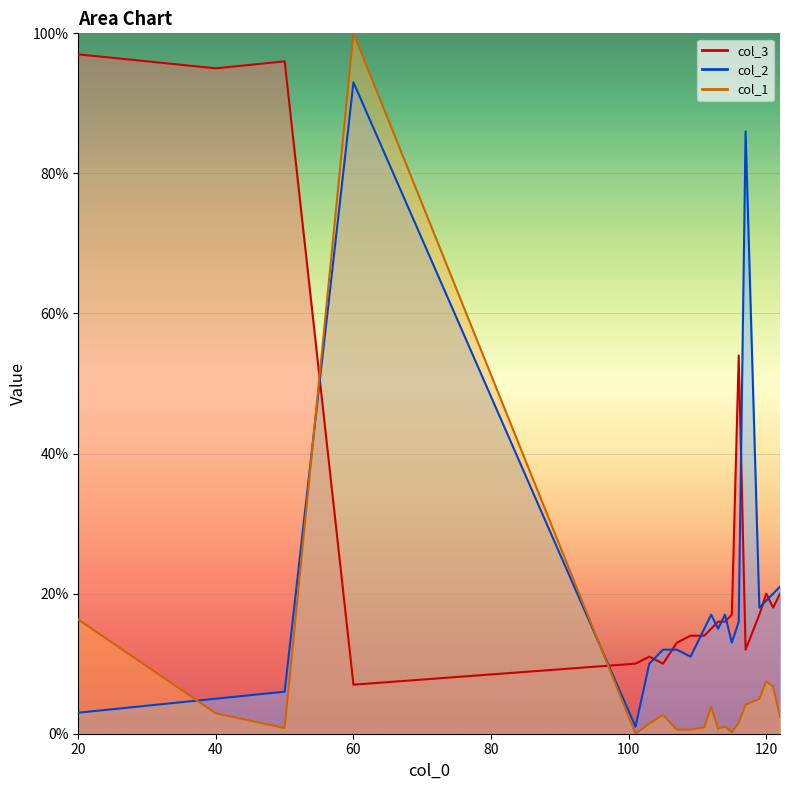

At which label does col_1 first exceed 2?

20